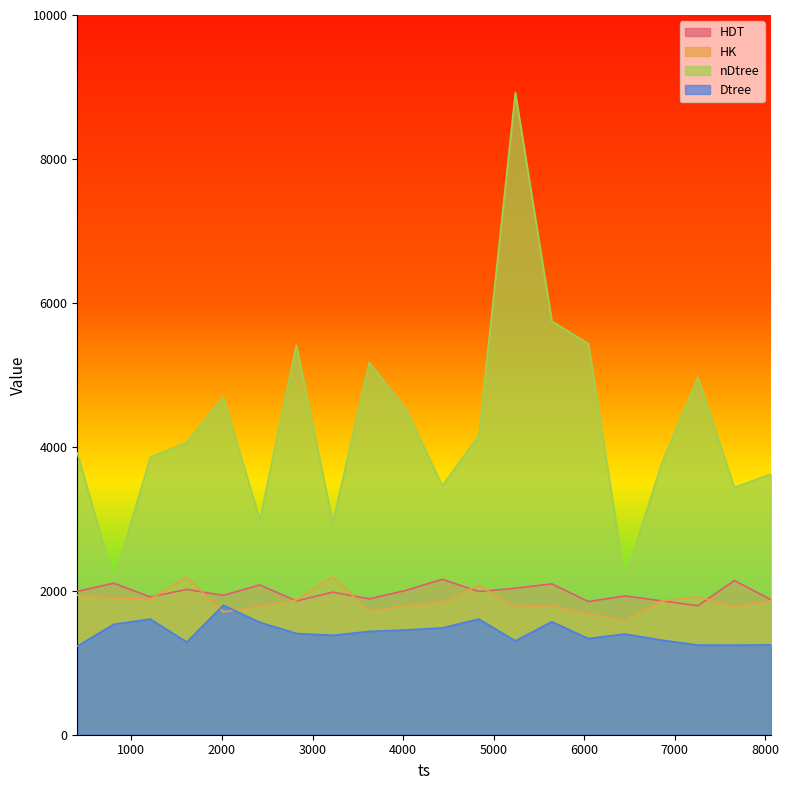

True or false: HDT has a value of 1850 at 6045.

True